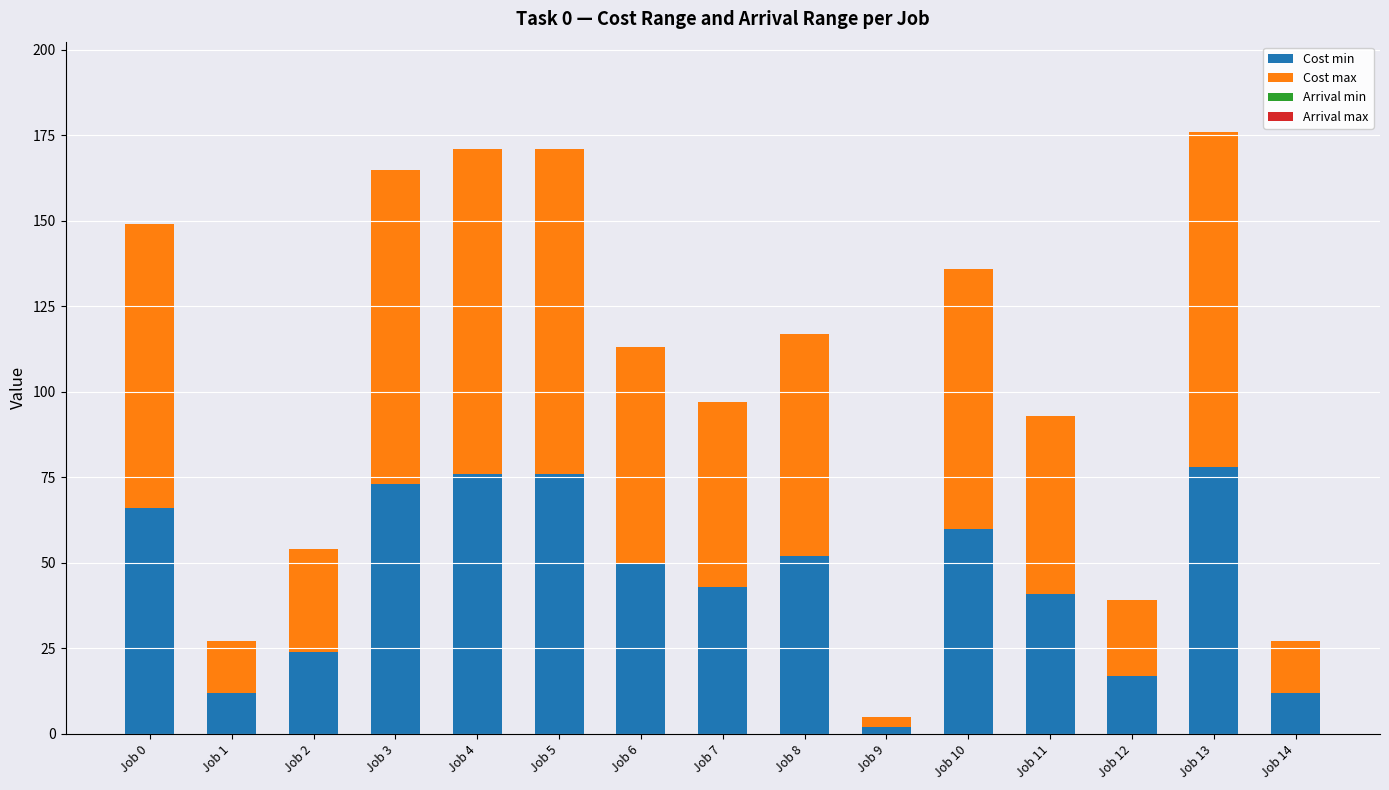

Where does the Cost min series first go above 50?

Job 0